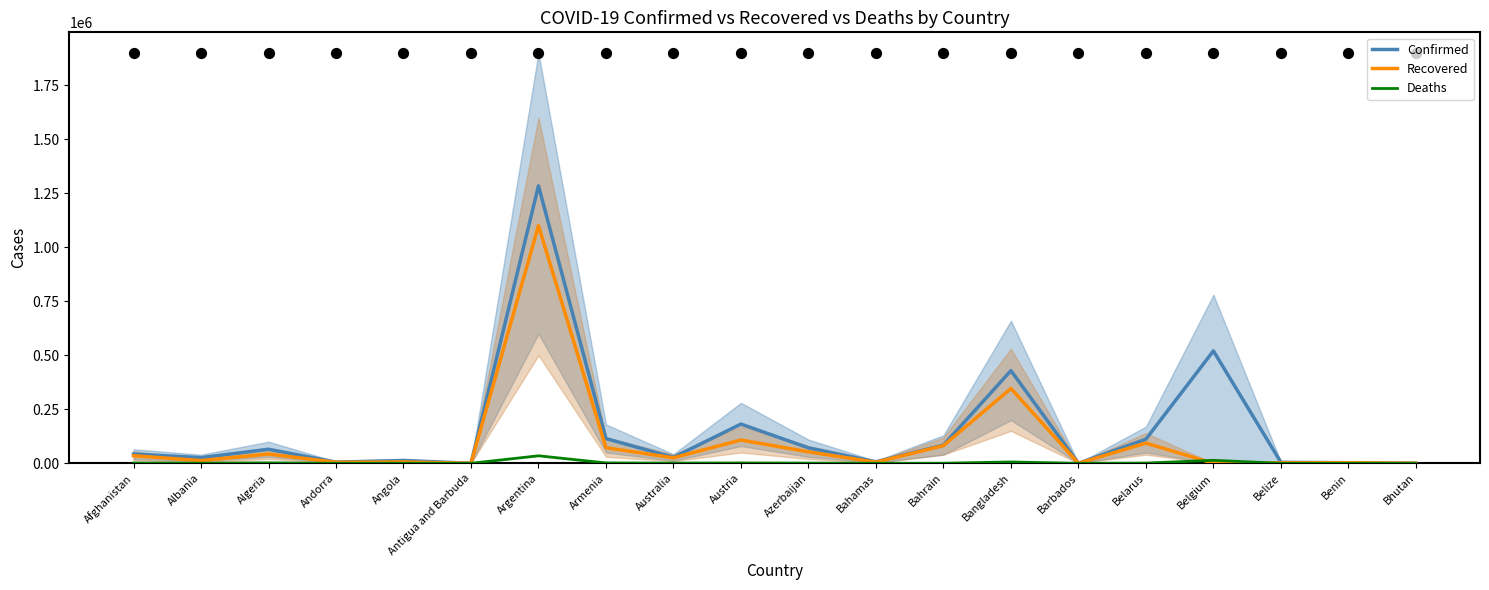

At how many categories does at least one series exceed 1161420?

1